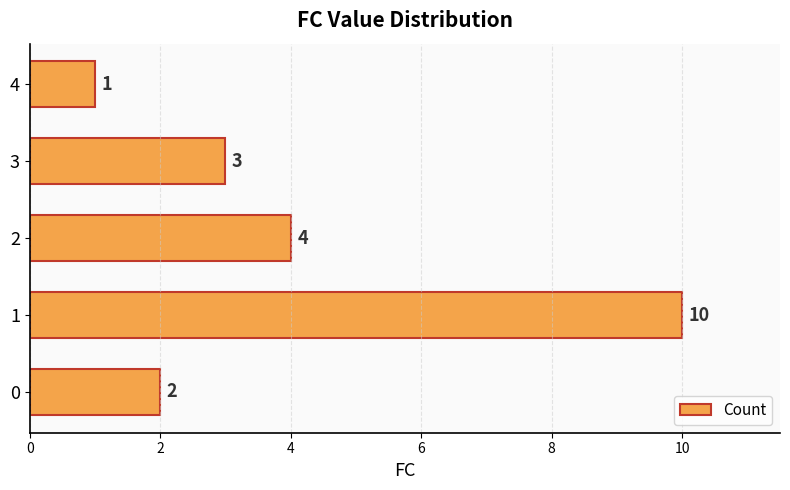

What is the ratio of the value at 4 to the value at 0?

0.5